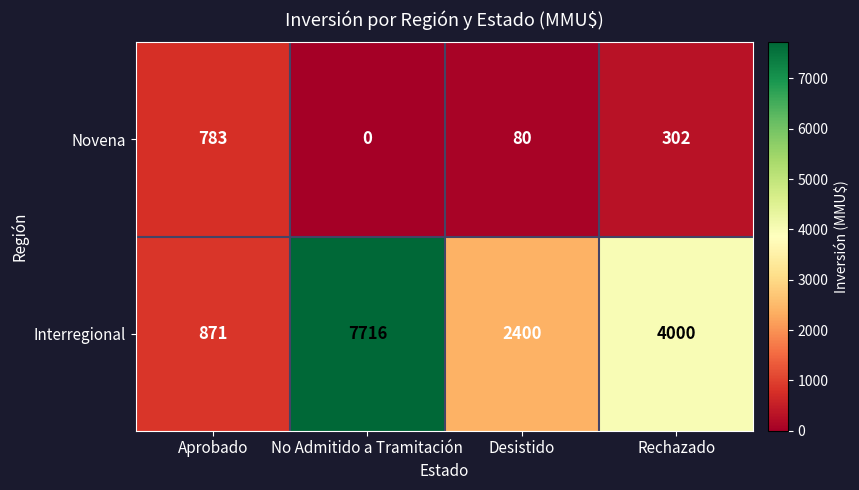

Where does the Novena series first go above 302?

Aprobado